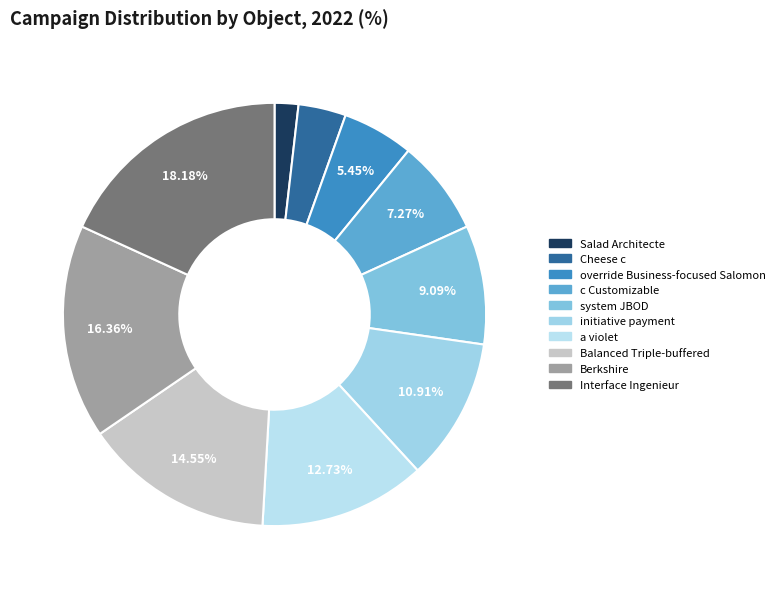

What is the total percentage of Balanced Triple-buffered and initiative payment?

25.5%